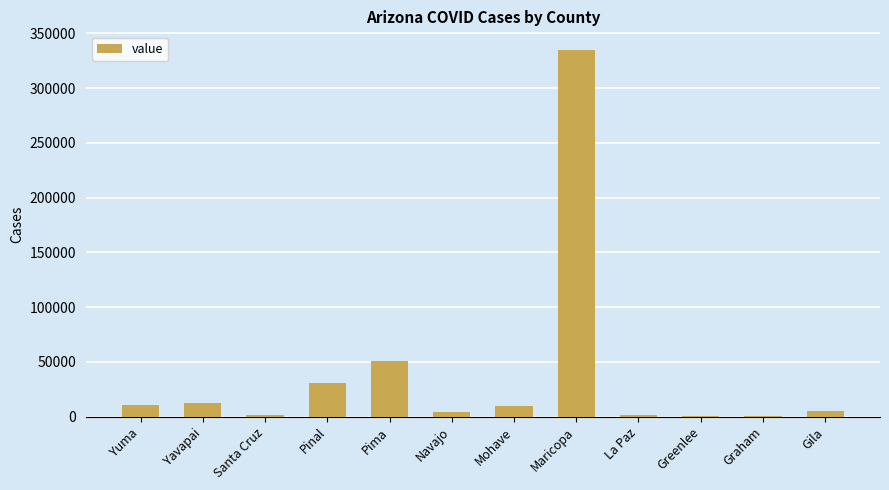

What value does the data have at Navajo, to the nearest 50?

4050